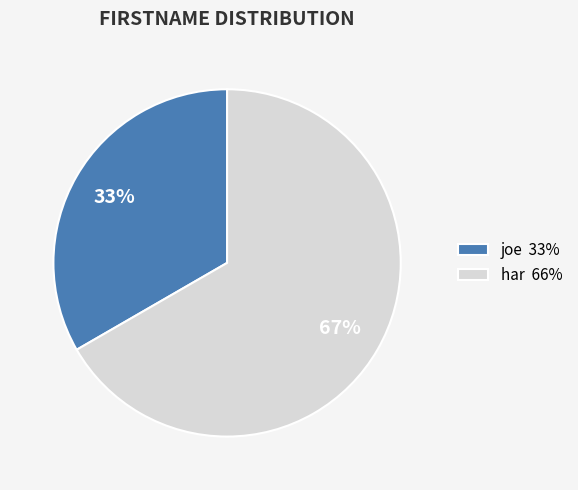

Between har 66% and joe 33%, which is larger?

har 66%